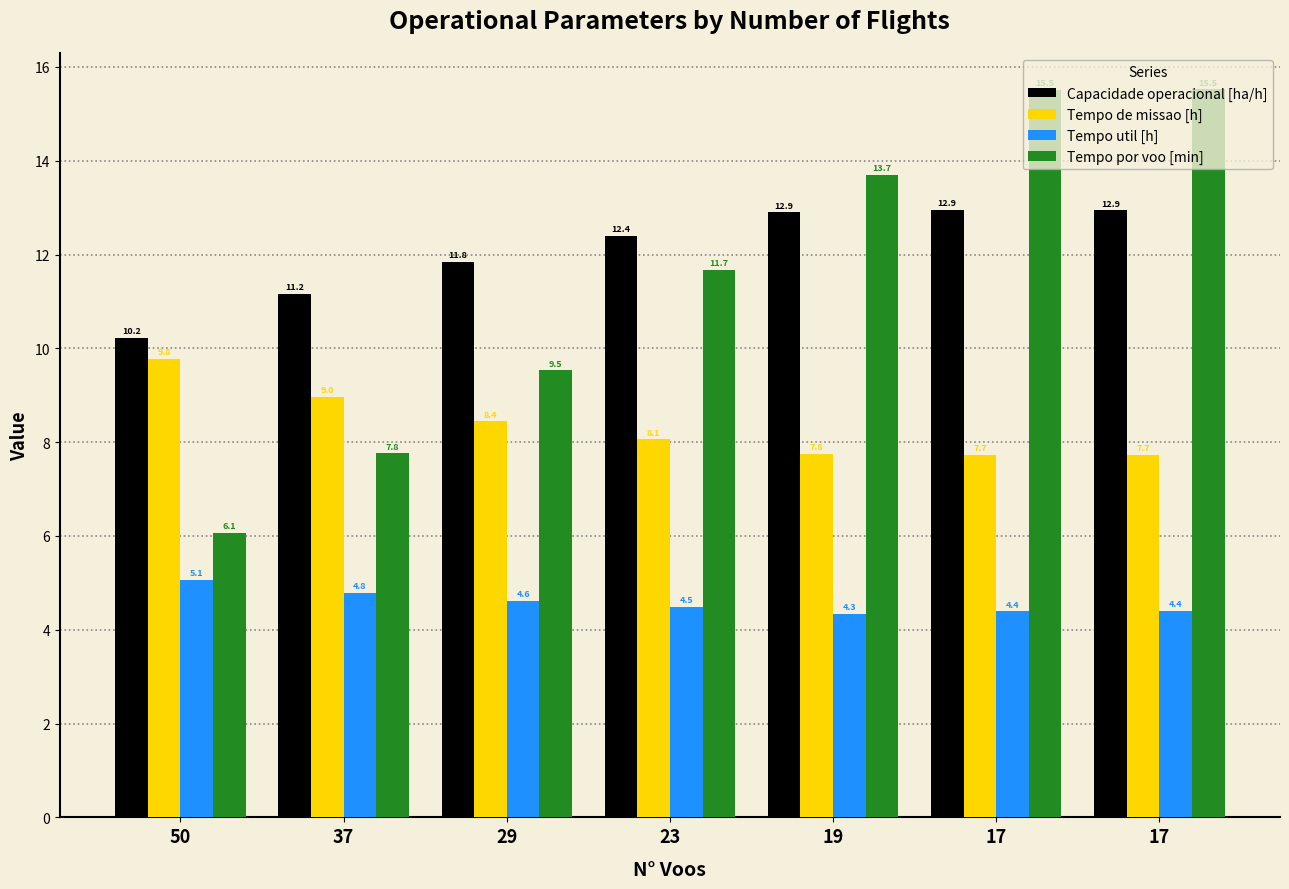

What is the total value across all series at 29?

34.4